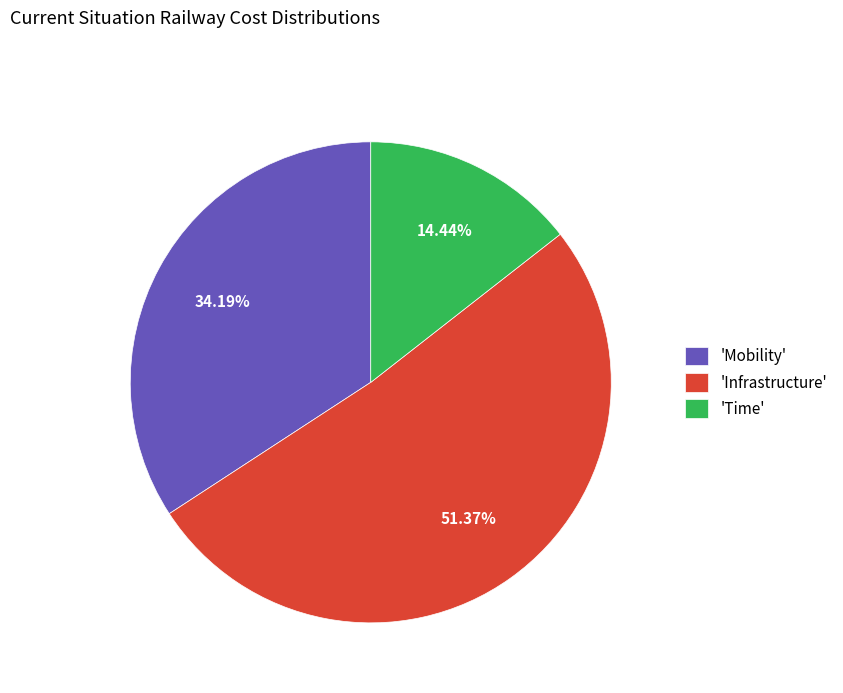

Rank the categories by value from lowest to highest.

'Time', 'Mobility', 'Infrastructure'